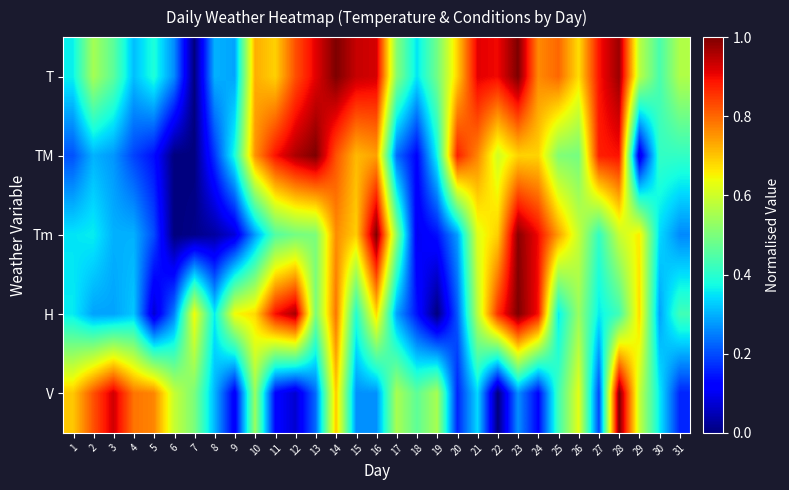

Reading right to left, extract all data points from this chart.

T: 31=0.6	30=0.4	29=0.6	28=1.0	27=0.9	26=0.7	25=0.8	24=0.8	23=1.0	22=0.9	21=0.9	20=0.7	19=0.5	18=0.4	17=0.5	16=0.9	15=0.9	14=1.0	13=0.9	12=0.8	11=0.7	10=0.7	9=0.3	8=0.3	7=0.0	6=0.3	5=0.4	4=0.3	3=0.5	2=0.5	1=0.4
TM: 31=0.4	30=0.4	29=0.1	28=0.9	27=0.9	26=0.5	25=0.5	24=0.7	23=0.7	22=0.6	21=0.8	20=0.9	19=0.4	18=0.1	17=0.2	16=0.7	15=0.7	14=0.8	13=1.0	12=1.0	11=0.9	10=0.8	9=0.4	8=0.2	7=0.0	6=0.0	5=0.1	4=0.2	3=0.3	2=0.3	1=0.2
Tm: 31=0.3	30=0.3	29=0.7	28=0.6	27=0.4	26=0.6	25=0.7	24=0.9	23=1.0	22=0.7	21=0.6	20=0.3	19=0.1	18=0.1	17=0.5	16=1.0	15=0.7	14=0.8	13=0.5	12=0.5	11=0.5	10=0.3	9=0.1	8=0.0	7=0.0	6=0.0	5=0.2	4=0.3	3=0.3	2=0.4	1=0.3
H: 31=0.4	30=0.3	29=0.7	28=0.4	27=0.4	26=0.5	25=0.4	24=0.9	23=1.0	22=0.9	21=0.6	20=0.2	19=0.0	18=0.1	17=0.3	16=0.7	15=0.4	14=0.8	13=0.5	12=1.0	11=0.9	10=0.7	9=0.6	8=0.4	7=0.6	6=0.2	5=0.1	4=0.3	3=0.3	2=0.3	1=0.4
V: 31=0.2	30=0.4	29=0.6	28=1.0	27=0.2	26=0.6	25=0.4	24=0.1	23=0.3	22=0.0	21=0.3	20=0.2	19=0.6	18=0.5	17=0.6	16=0.3	15=0.3	14=0.7	13=0.2	12=0.1	11=0.1	10=0.5	9=0.1	8=0.3	7=0.5	6=0.6	5=0.8	4=0.8	3=0.9	2=0.8	1=0.7